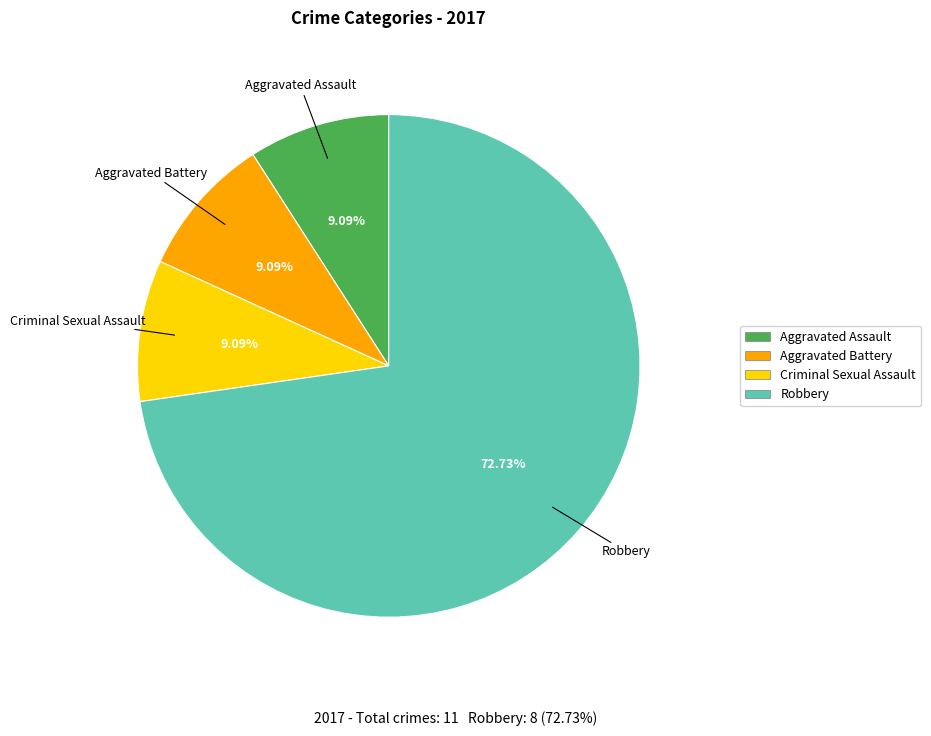

Is there any slice that represents more than half of the pie?

Yes